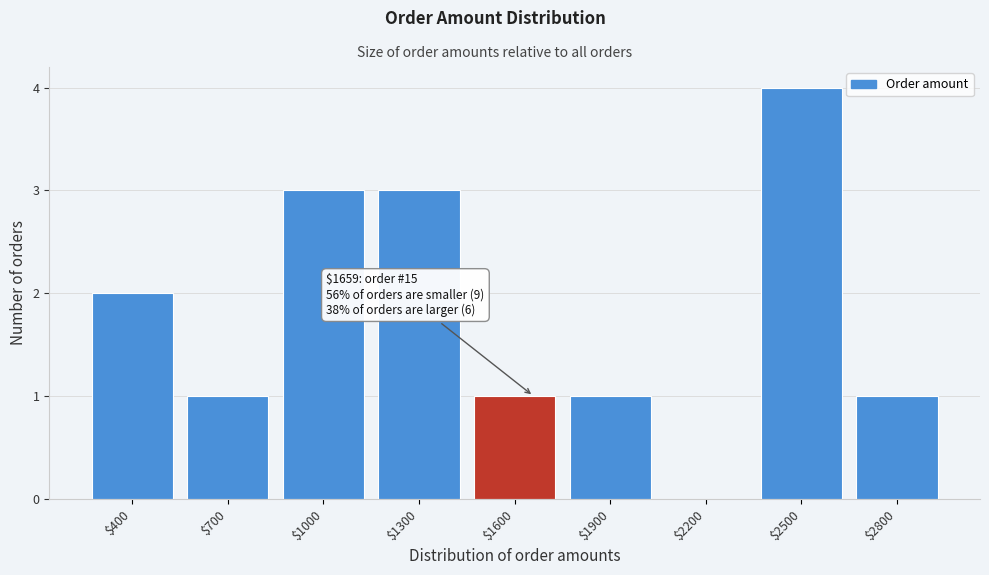

The chart shows a value of 0 at $700. True or false?

False